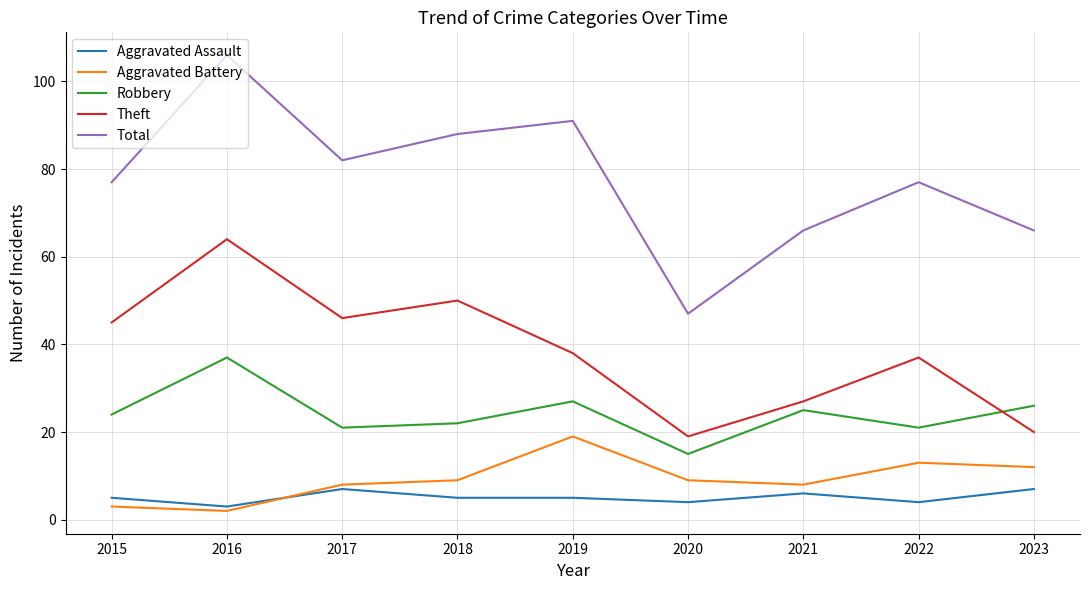

Which series has the largest total across all categories?

Total